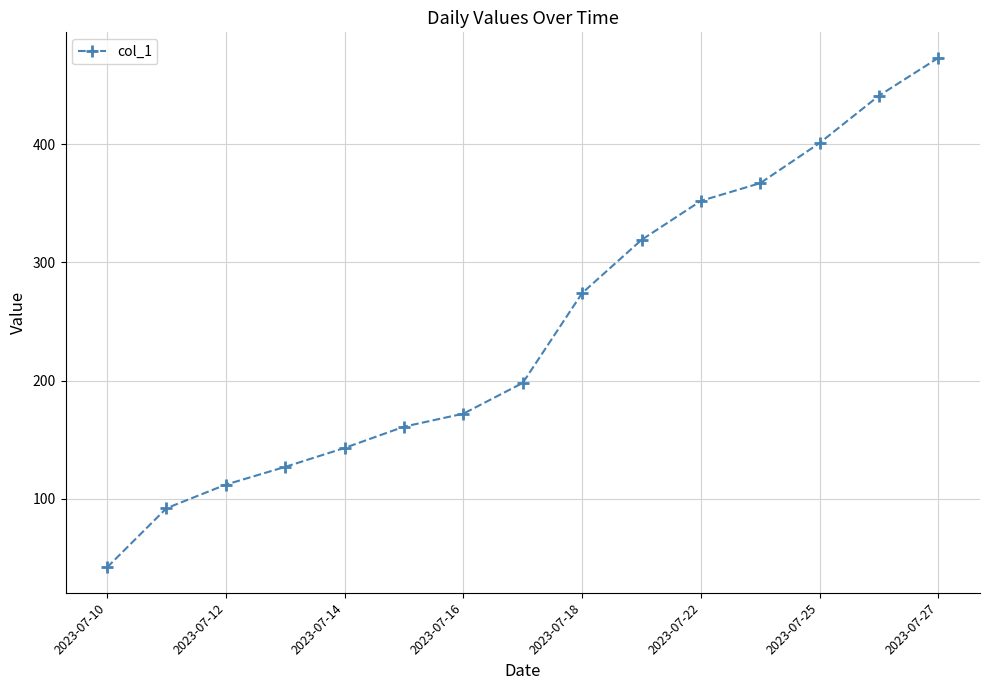

What is the difference between the second highest and minimum values?

399